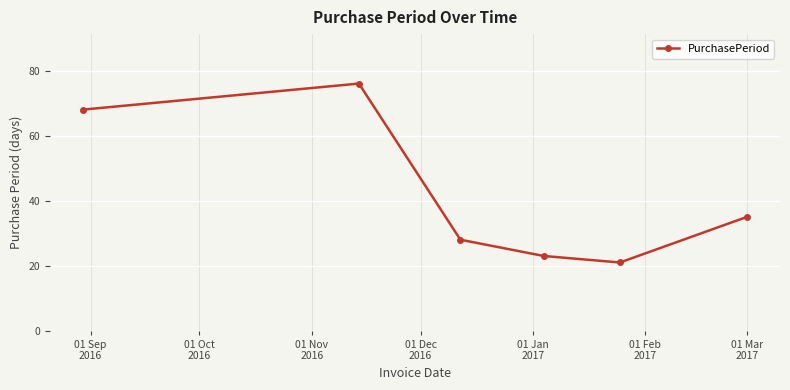

What is the sum of all values?

251